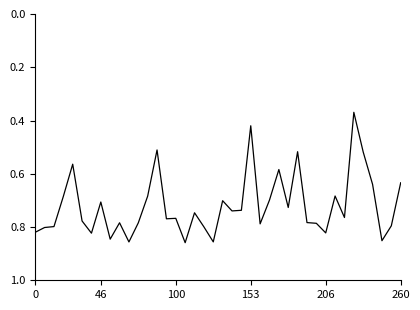

What is the value of the 32nd point from the left?

0.8